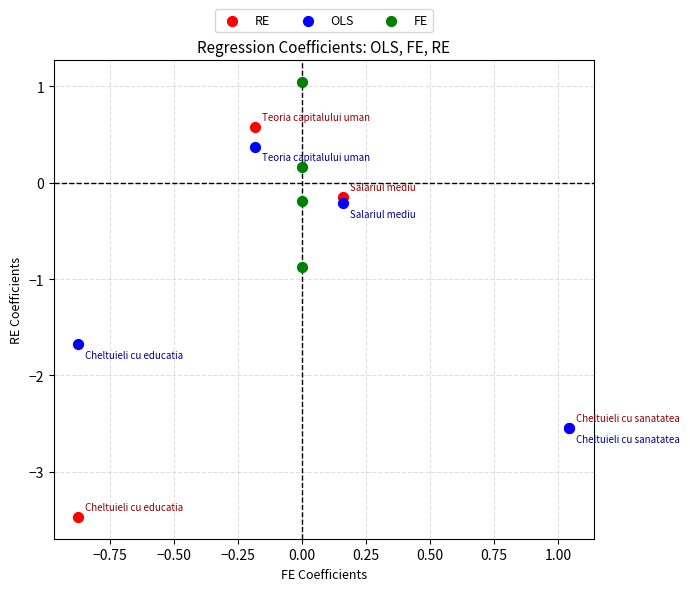

Which series contains the highest Y value?

FE